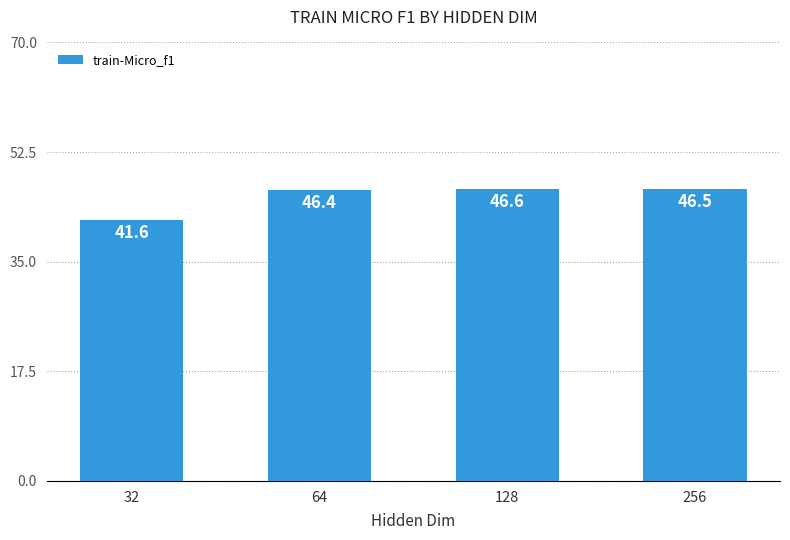

Read the value at 128.

46.6